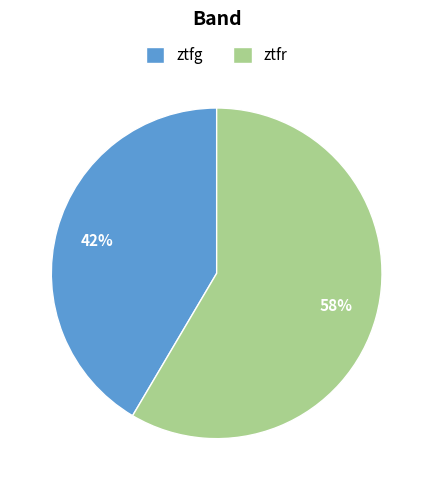

What percentage is the ztfr slice, to the nearest percent?

58%